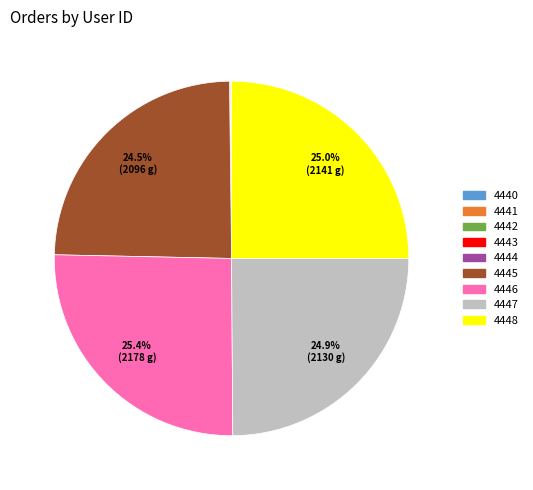

Does any single category account for the majority?

No